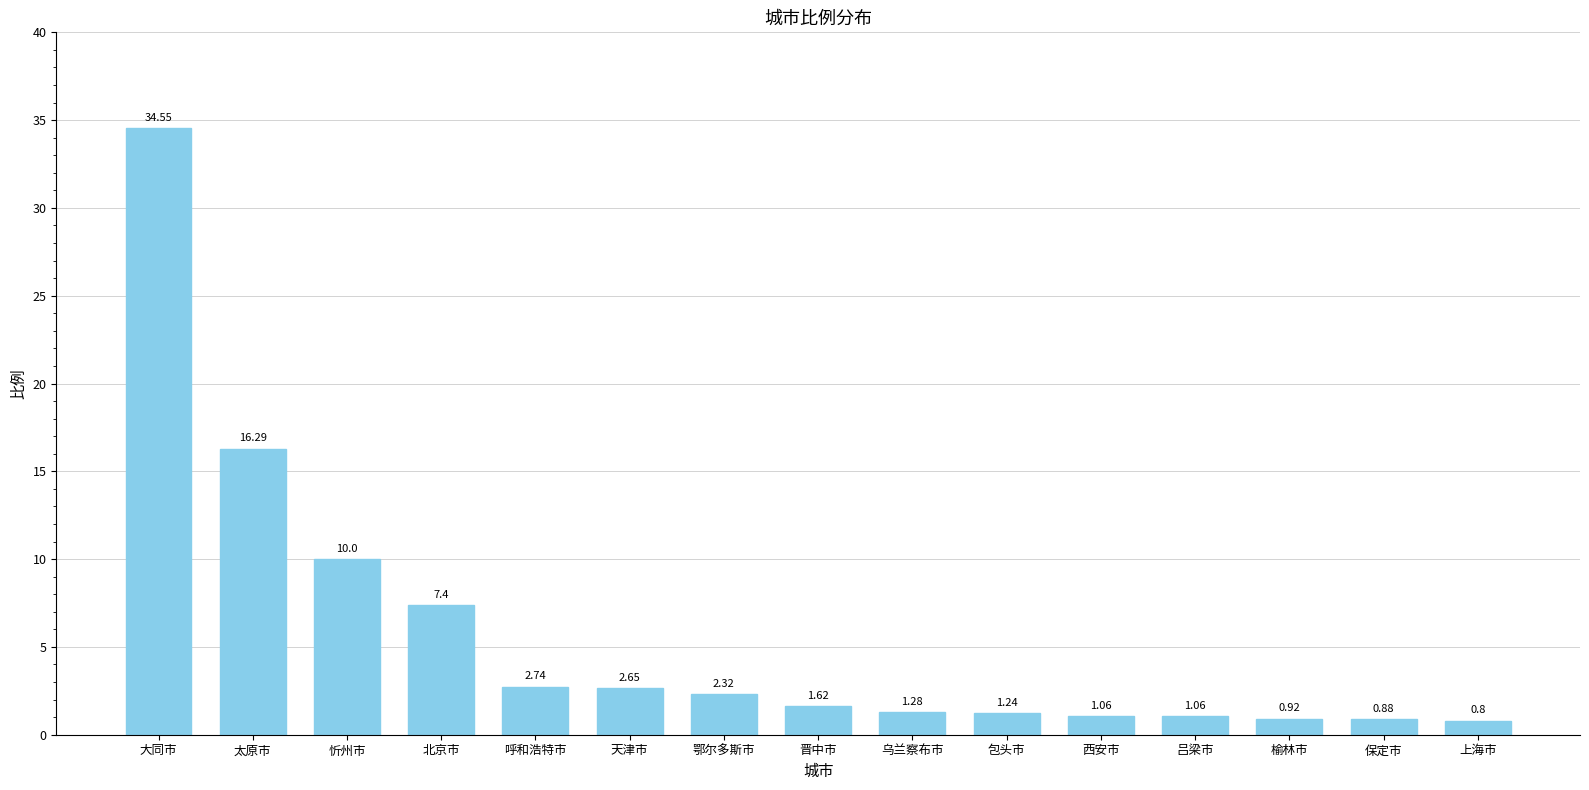

Where does the data first go above 1?

大同市